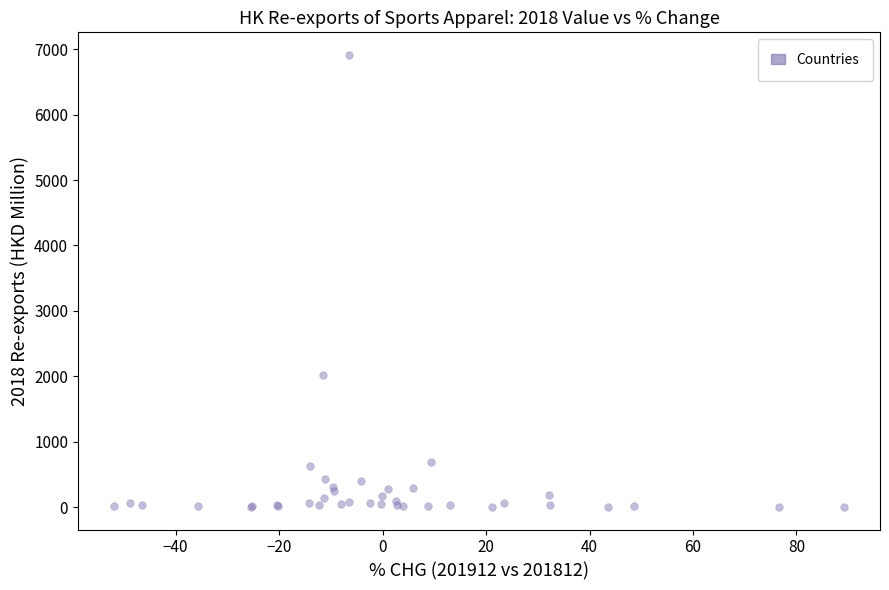

What Y value in the scatter plot is closest to 3458?

2019.1